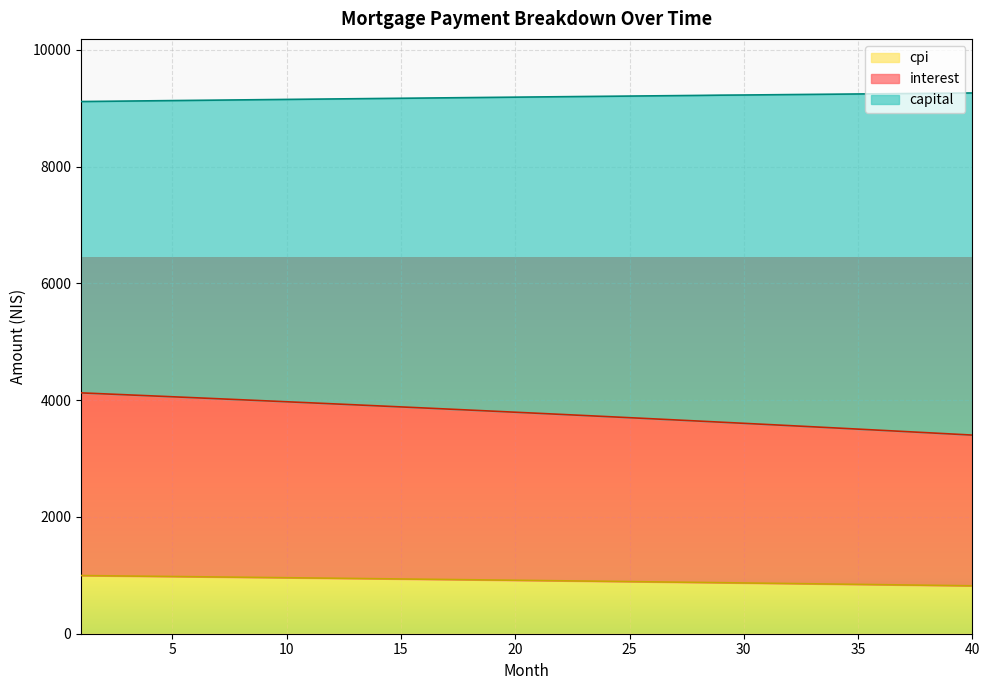

What is the maximum value for cpi?

996.0